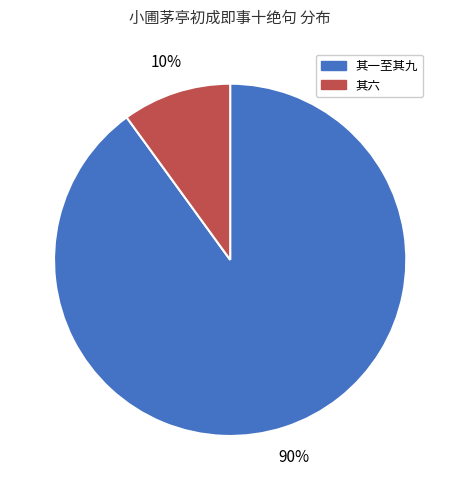

To the nearest percent, what is the difference between the largest and smallest slice percentages?

80%